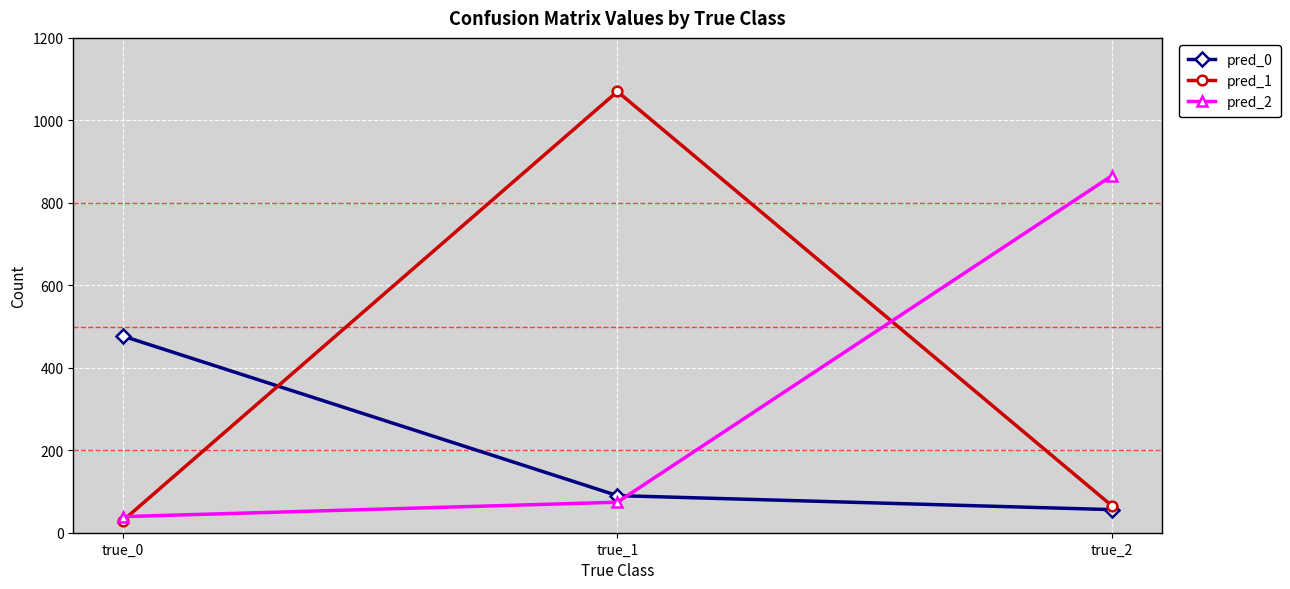

True or false: pred_1 has a value of 29 at true_0.

True